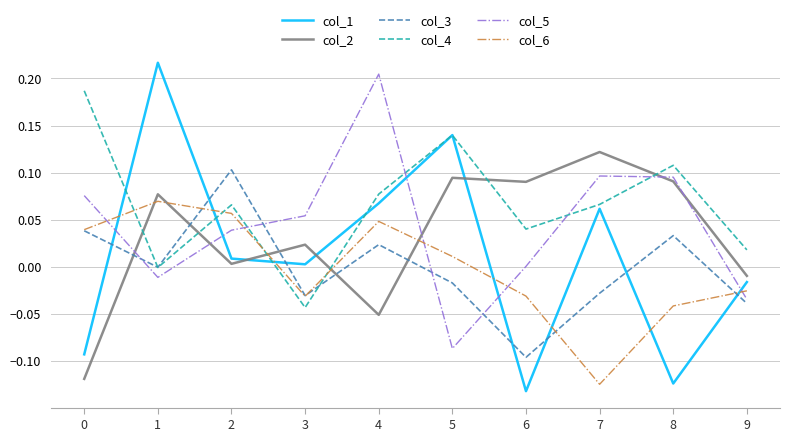

Which series has the widest spread of values?

col_1